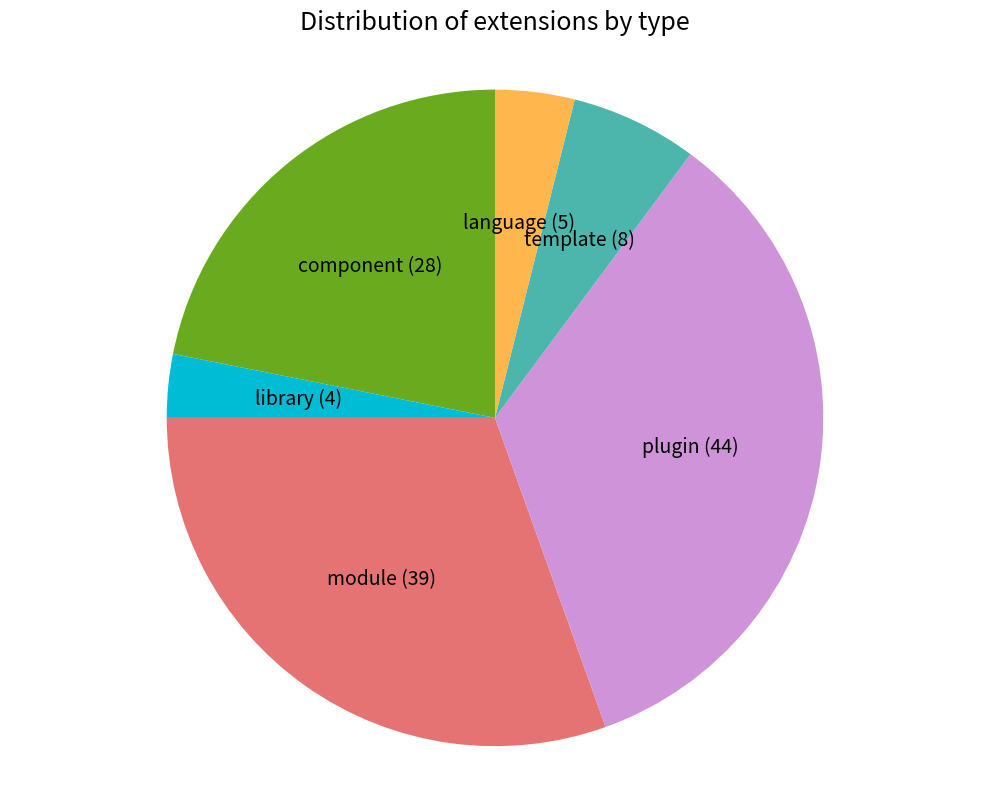

Do library (4) and plugin (44) together represent more than half of the pie?

No